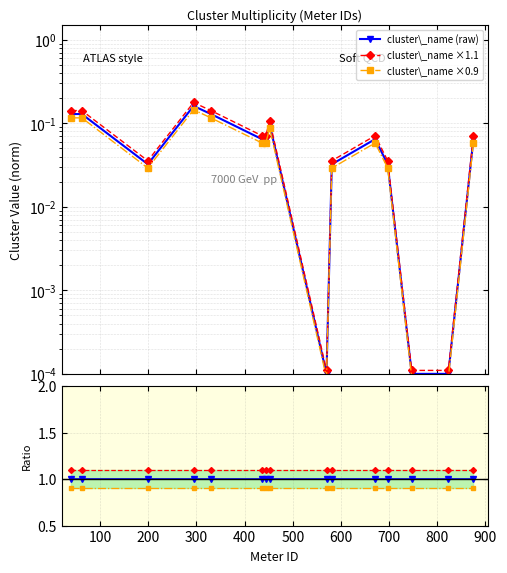

True or false: cluster\_name (norm) and ×1.1 intersect in this chart.

False